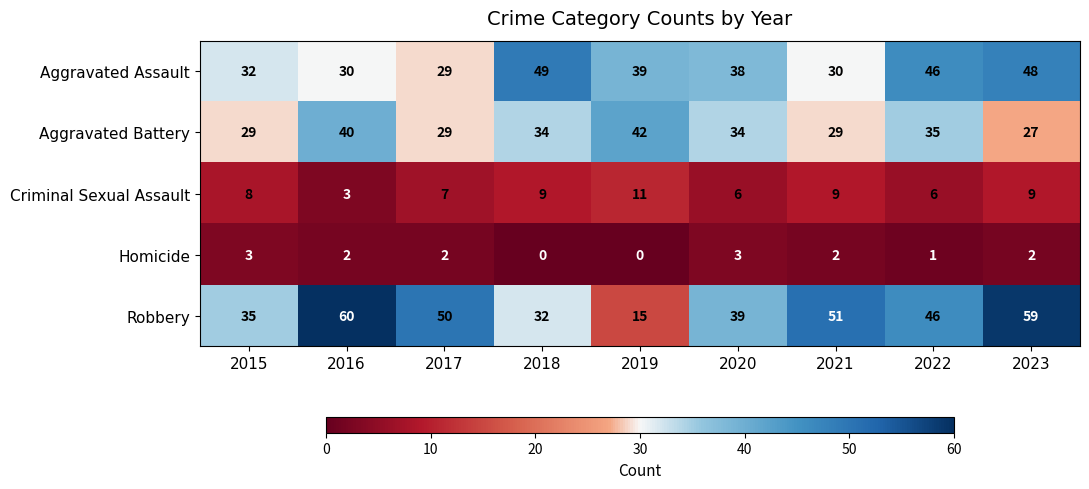

Which series has the largest range (max minus min)?

Robbery